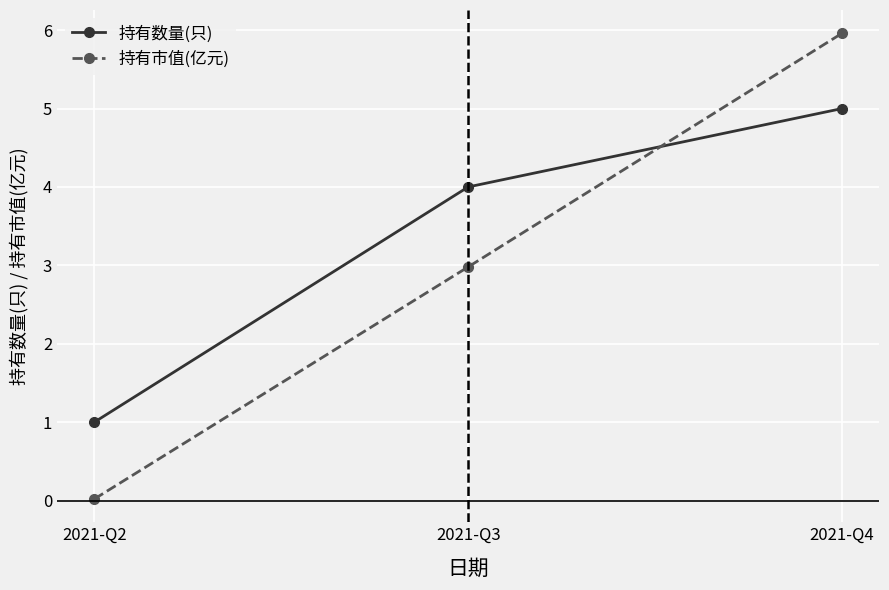

Which series has the largest total across all categories?

持有数量(只)